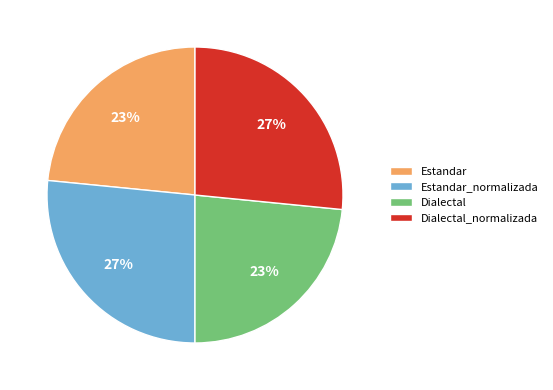

What is the ratio of the value at Estandar to the value at Estandar_normalizada?

0.9